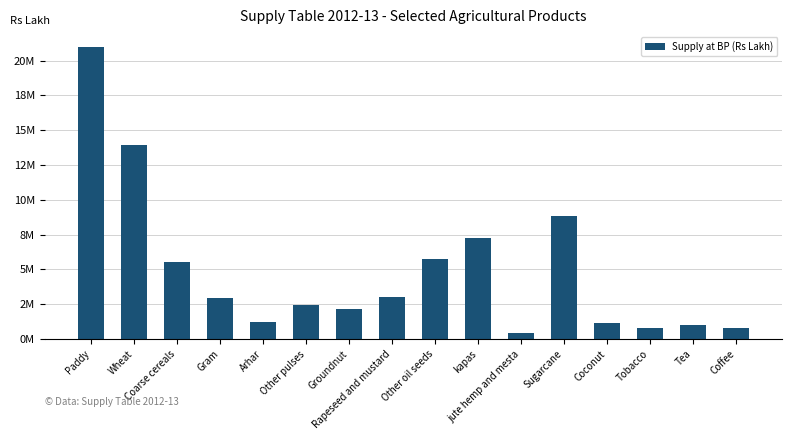

Rank the categories by value from highest to lowest.

Paddy, Wheat, Sugarcane, kapas, Other oil seeds, Coarse cereals, Rapeseed and mustard, Gram, Other pulses, Groundnut, Arhar, Coconut, Tea, Tobacco, Coffee, jute hemp and mesta